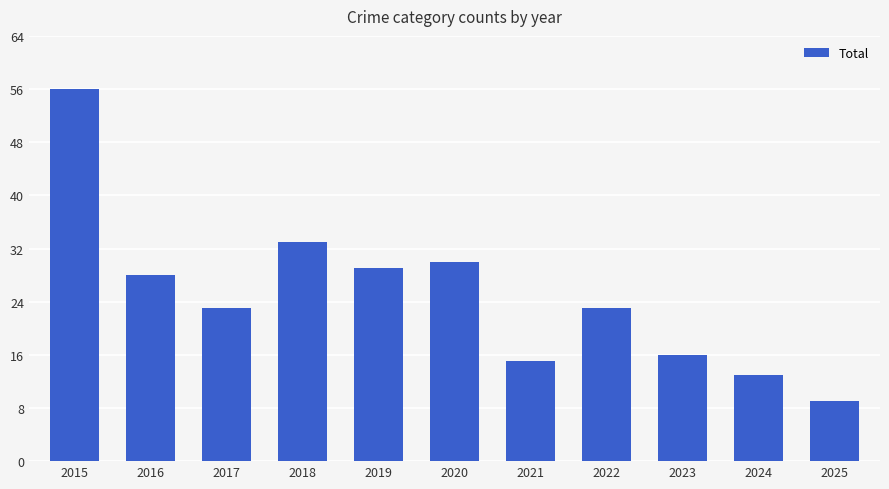

The chart shows a value of 28 at 2016. True or false?

True